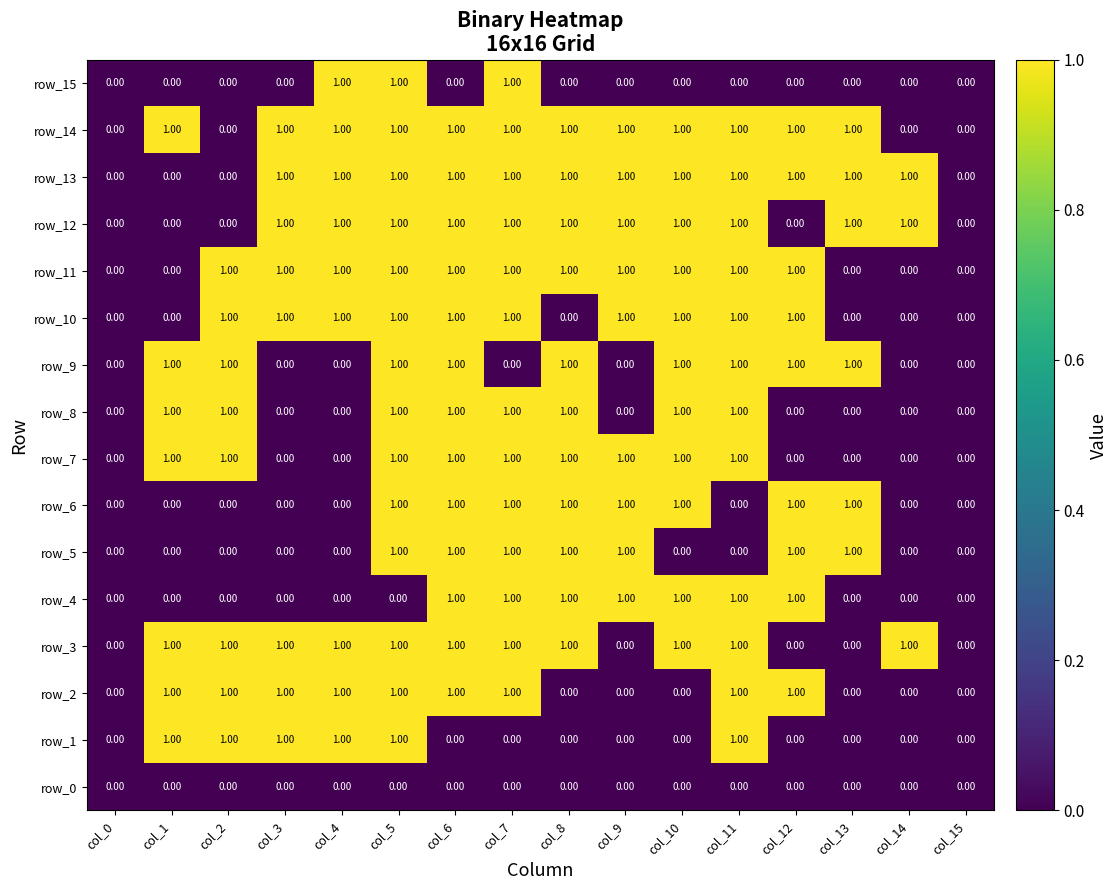

At which category is the sum across all series the highest?

col_5